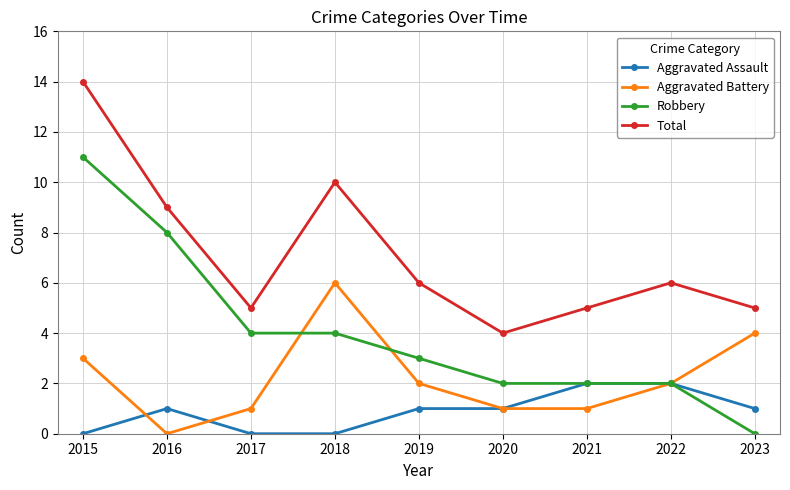

Which series has the largest total across all categories?

Total